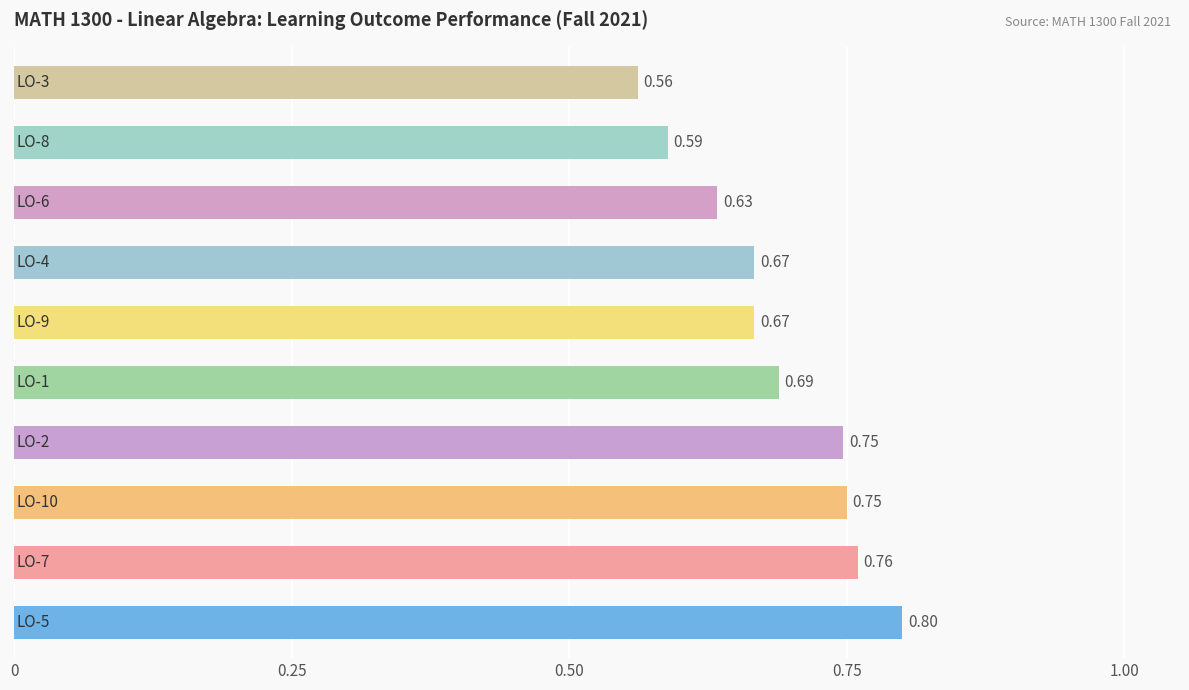

What is the sum of all values?

6.9